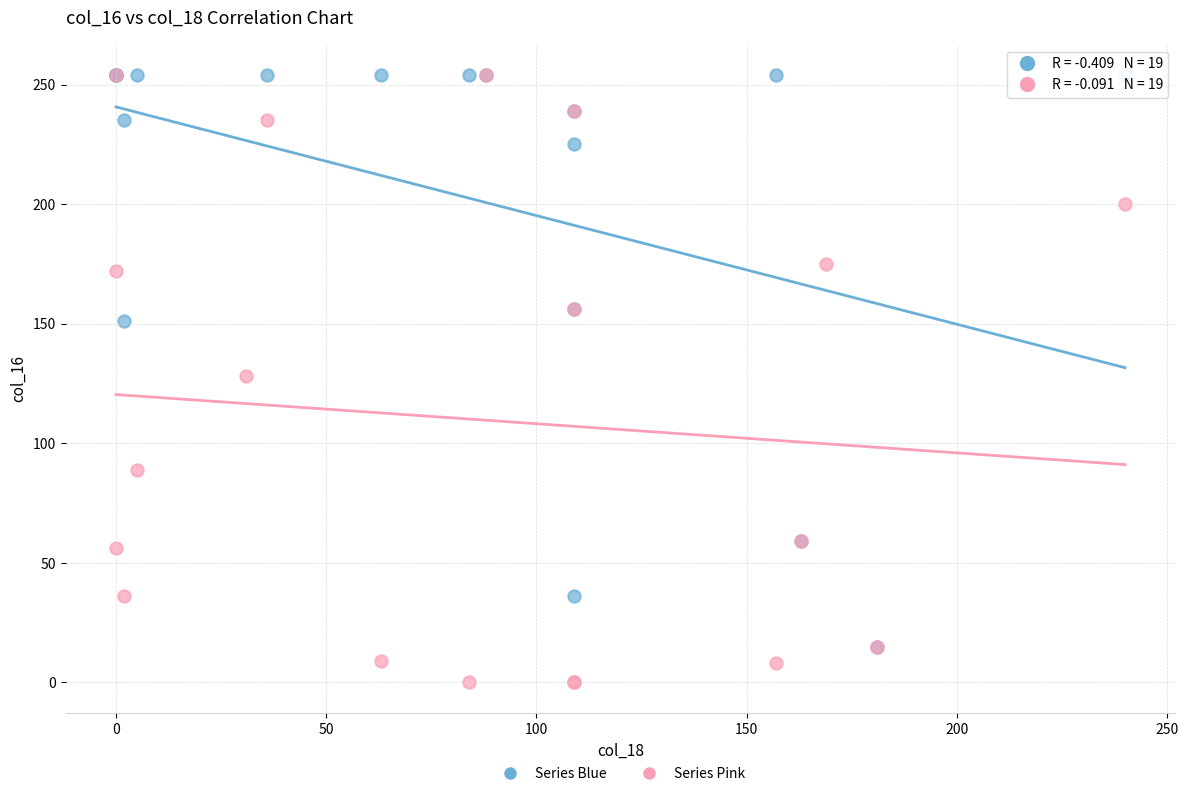

Which series reaches the minimum Y coordinate?

Series Pink